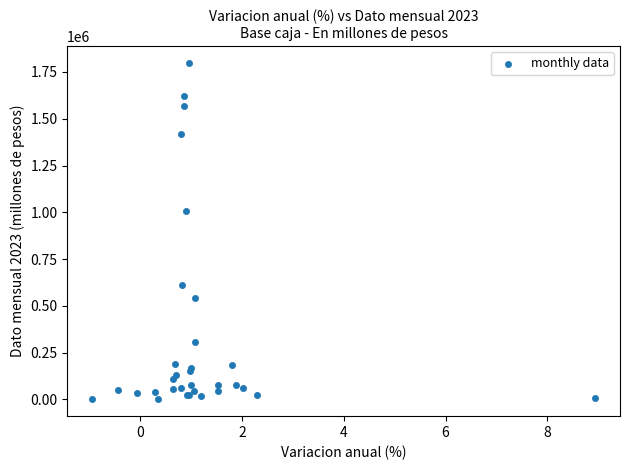

What Y value in the scatter plot is closest to 899297?

1007951.3